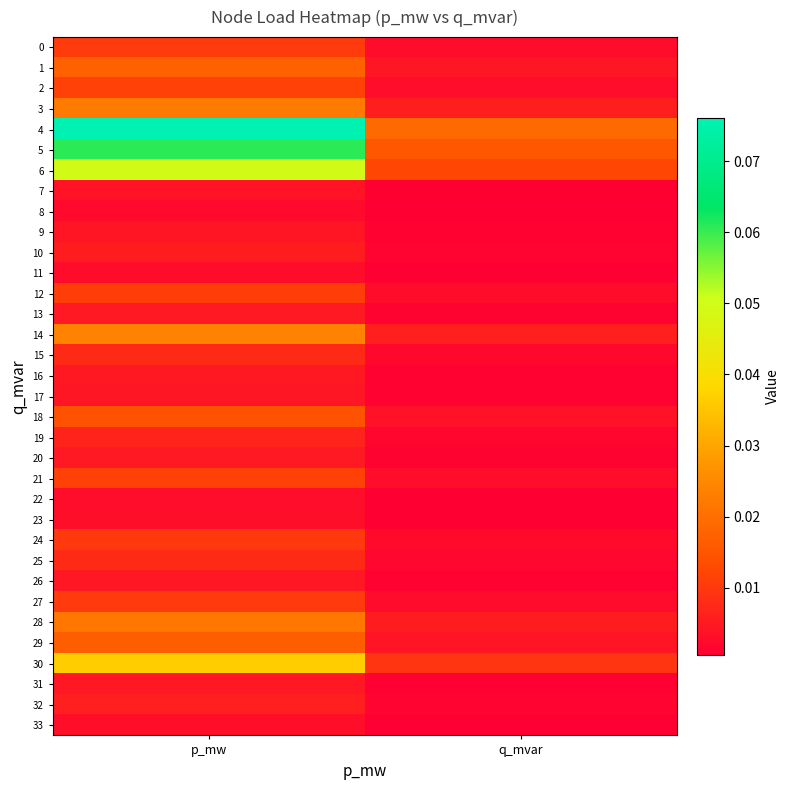

At which category is the sum across all series the highest?

p_mw